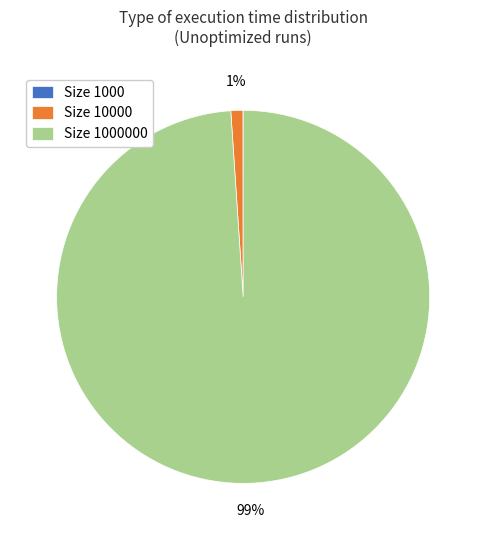

To the nearest percent, what is the average slice percentage?

33%